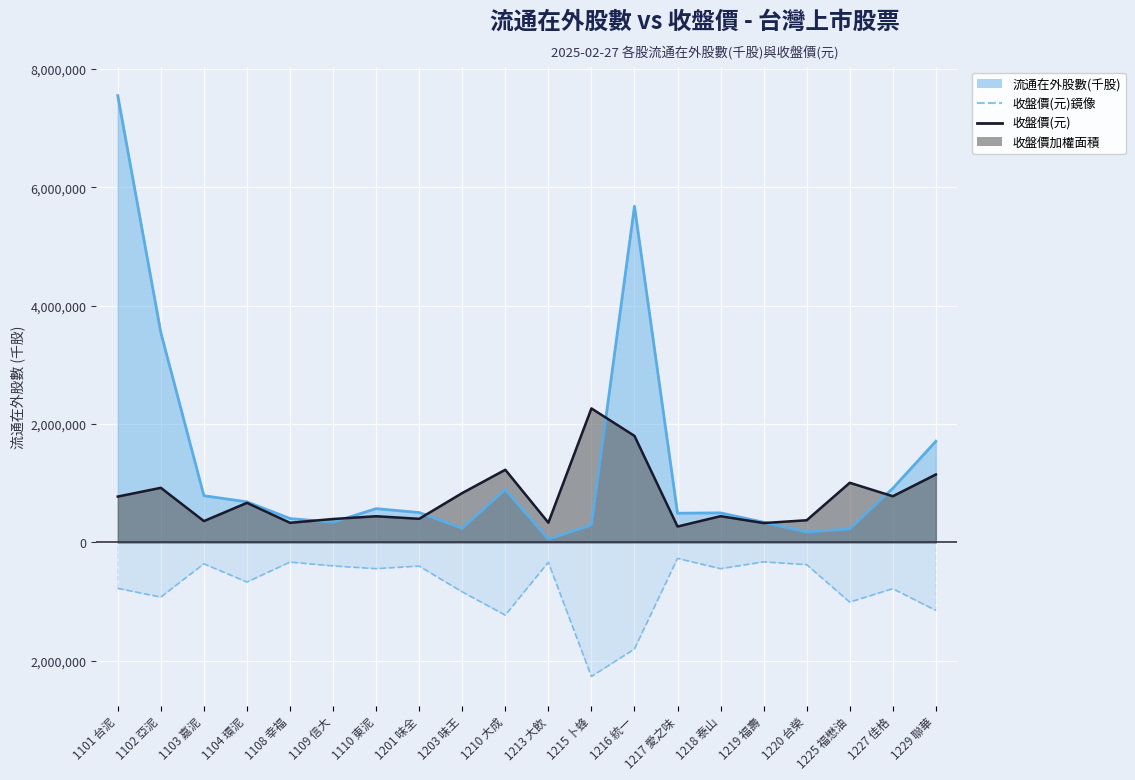

Where is 收盤價(元) nearest to the value 1267493?

1210 大成